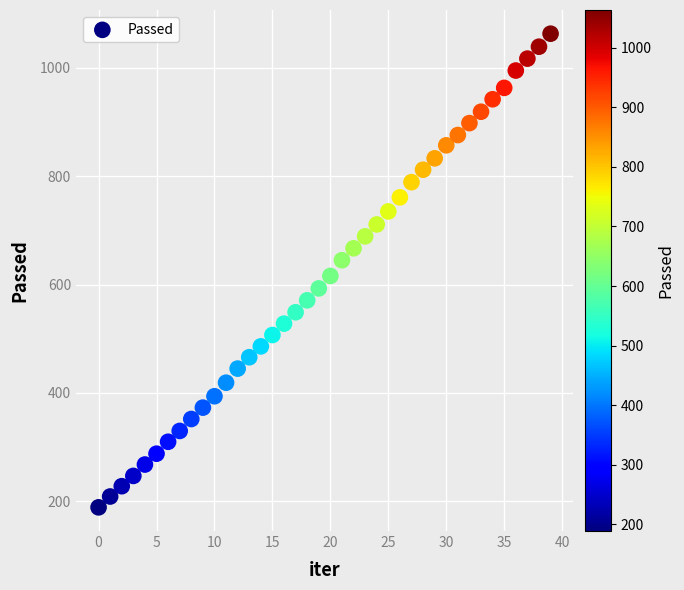

What is the range of Y values (max minus min)?

874